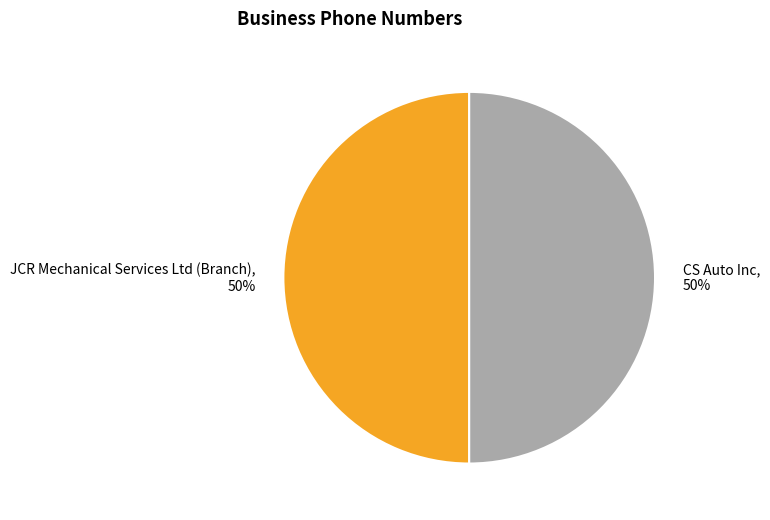

Count the number of slices in the pie.

2